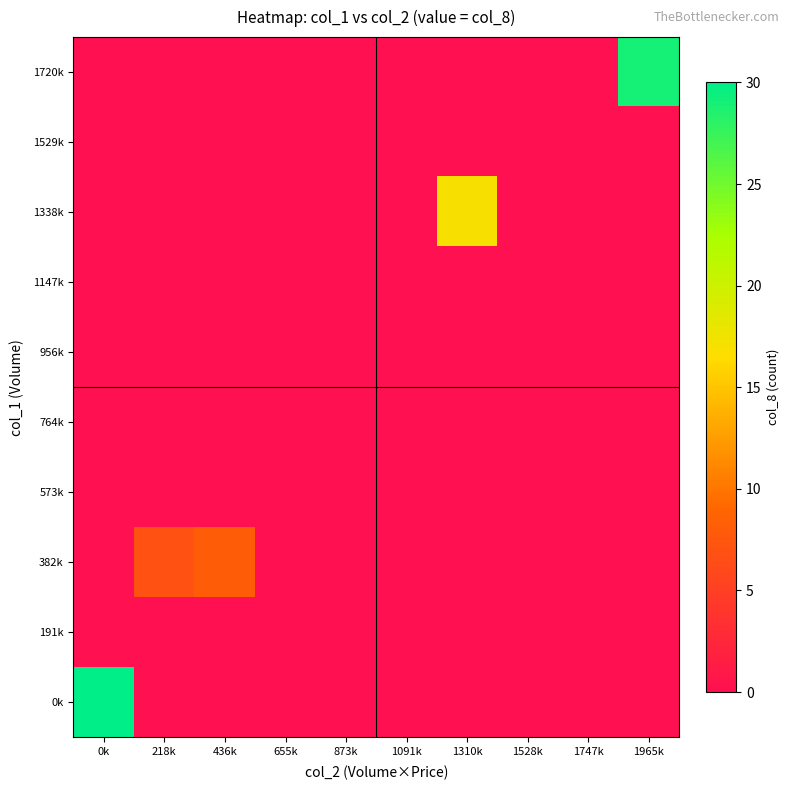

At which category does the chart reach its minimum across all series?

218k